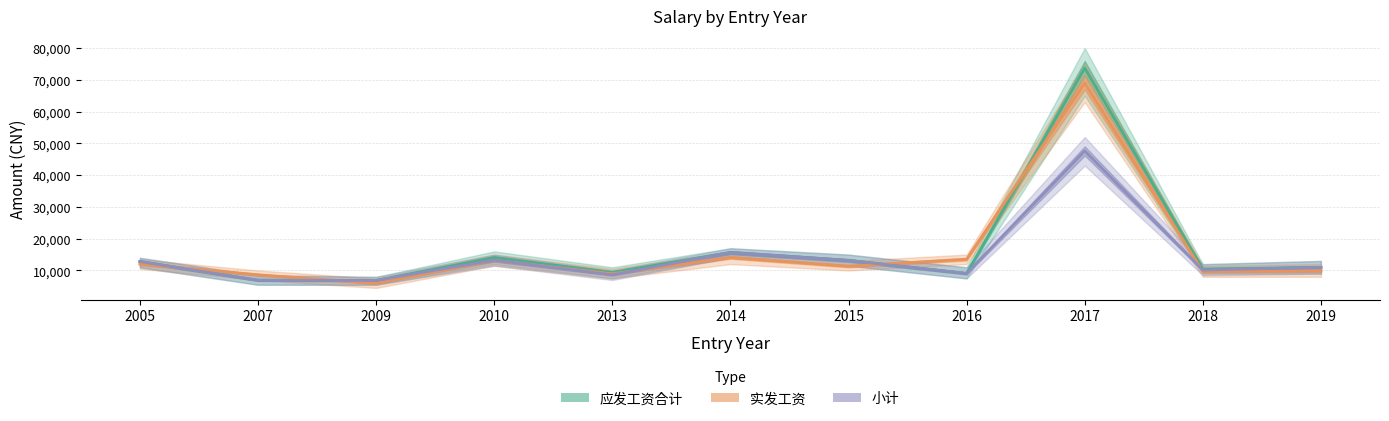

What is the smallest value displayed?

5949.0